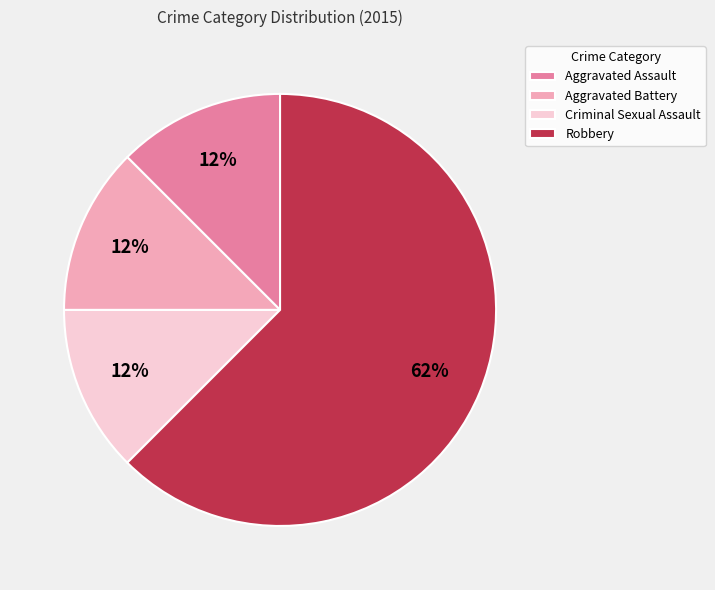

Which category has the biggest portion of the pie?

Robbery